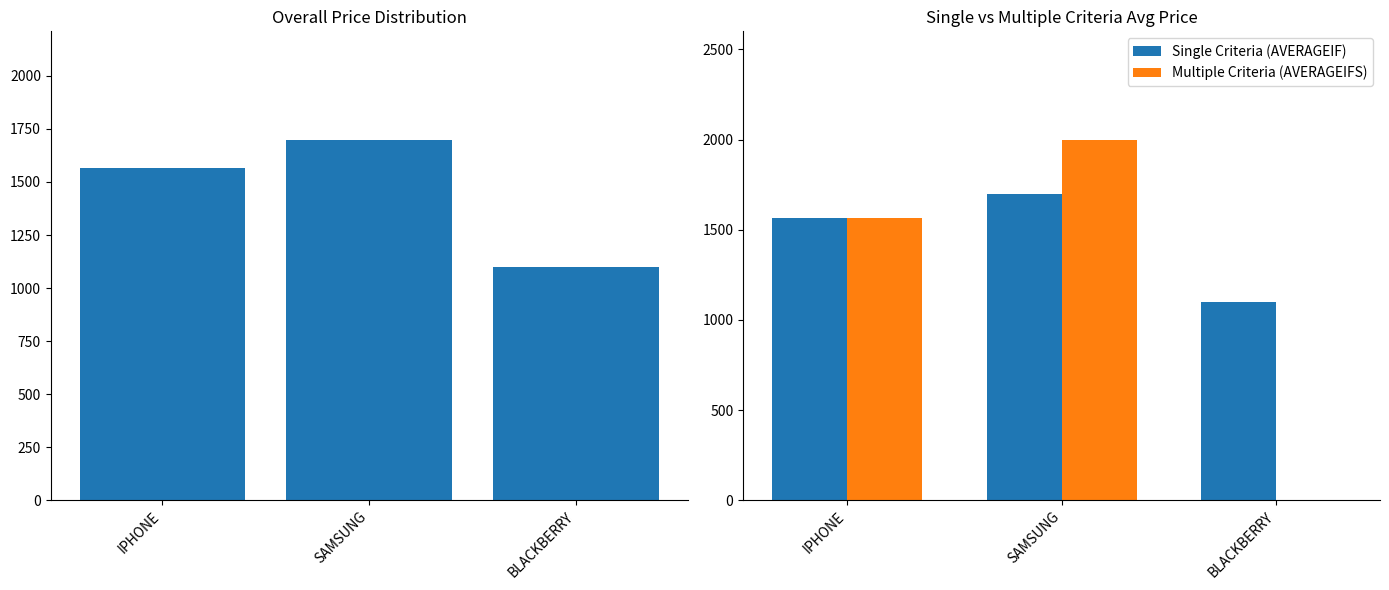

Is the value of AVG_PRICE at SAMSUNG greater than the value of Single Criteria (AVERAGEIF) at SAMSUNG?

No